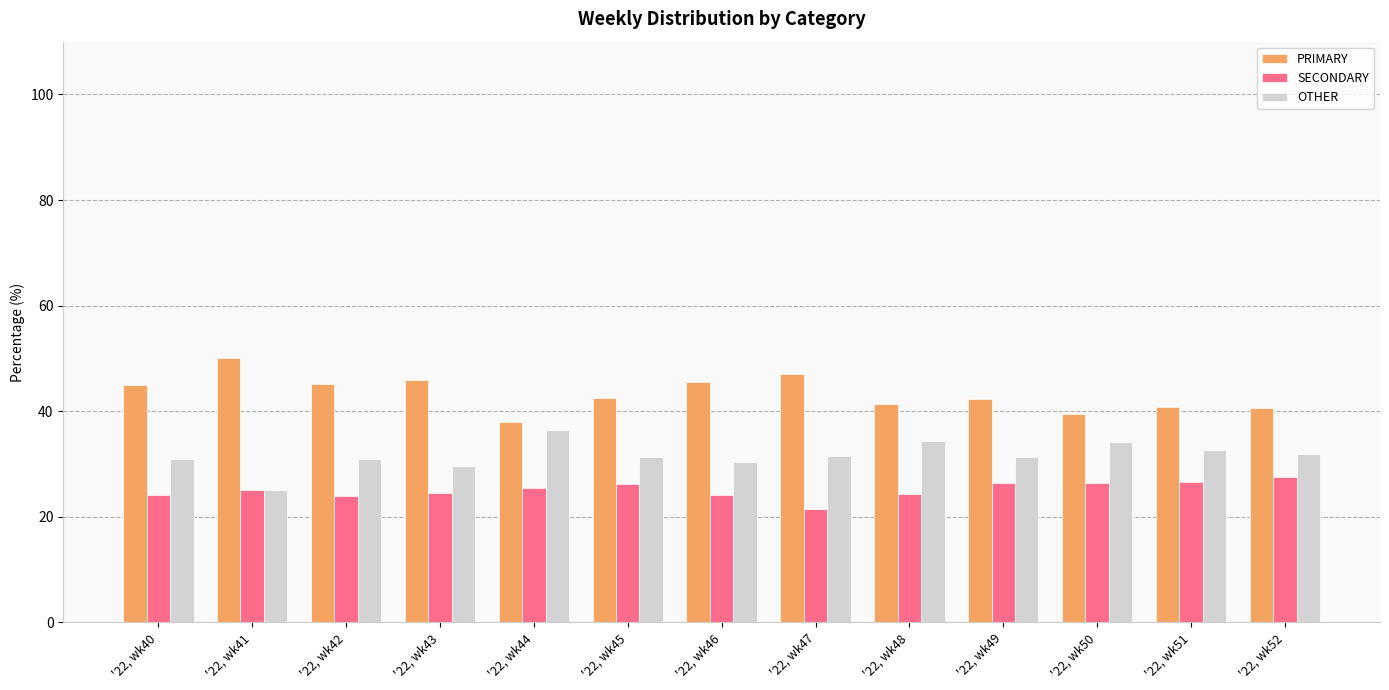

Which category has the lowest value across all series?

'22, wk47